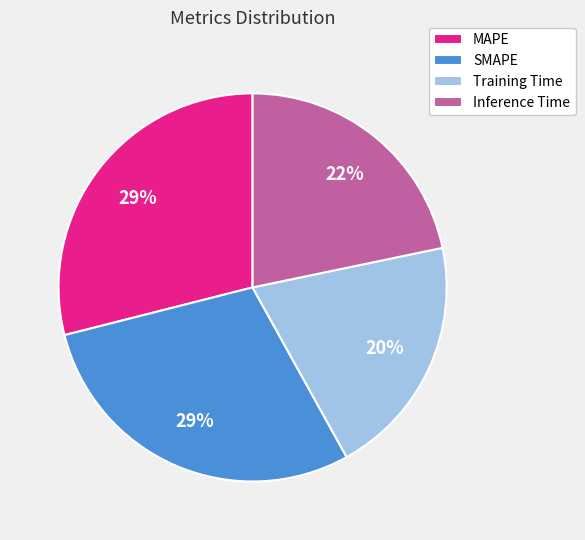

Which has a higher value, Inference Time or Training Time?

Inference Time